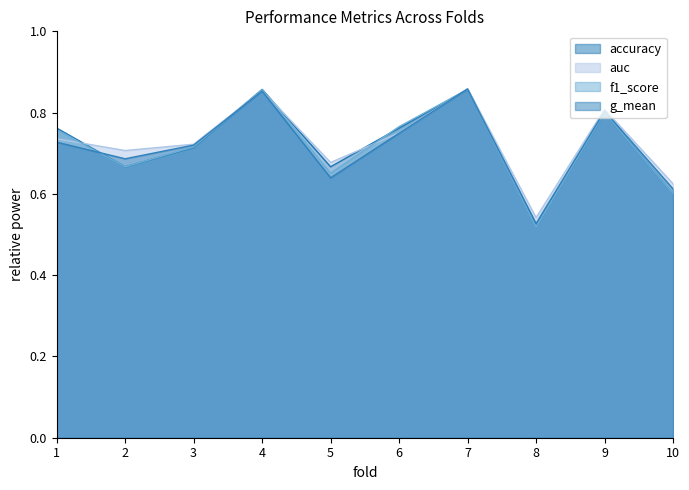

Between 2 and 8, which series saw the biggest shift?

auc